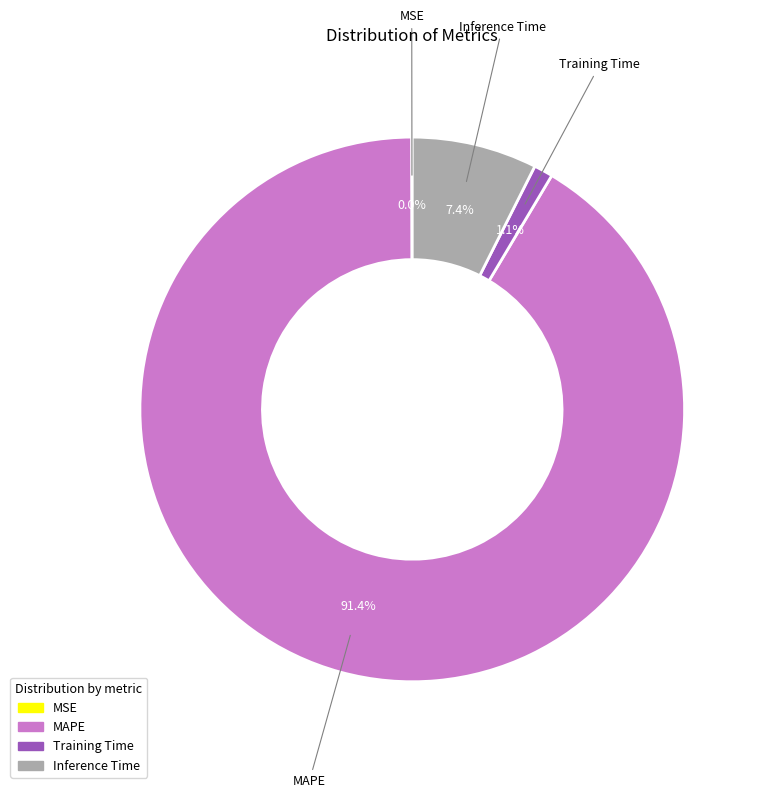

Is there a majority slice in this chart?

Yes